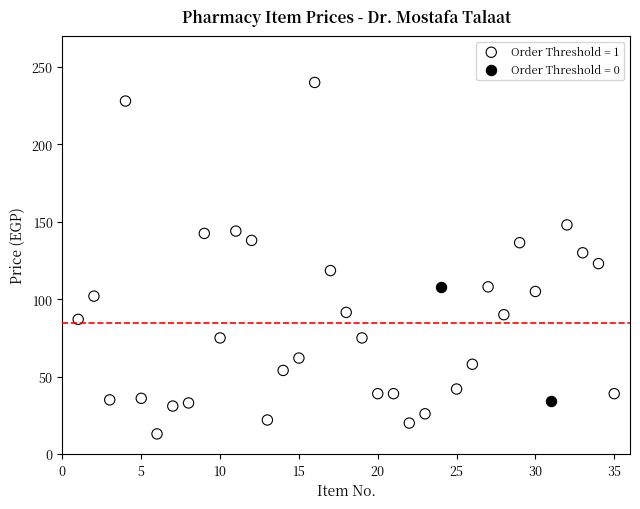

What are all the series names shown in the legend?

Order Threshold = 1, Order Threshold = 0